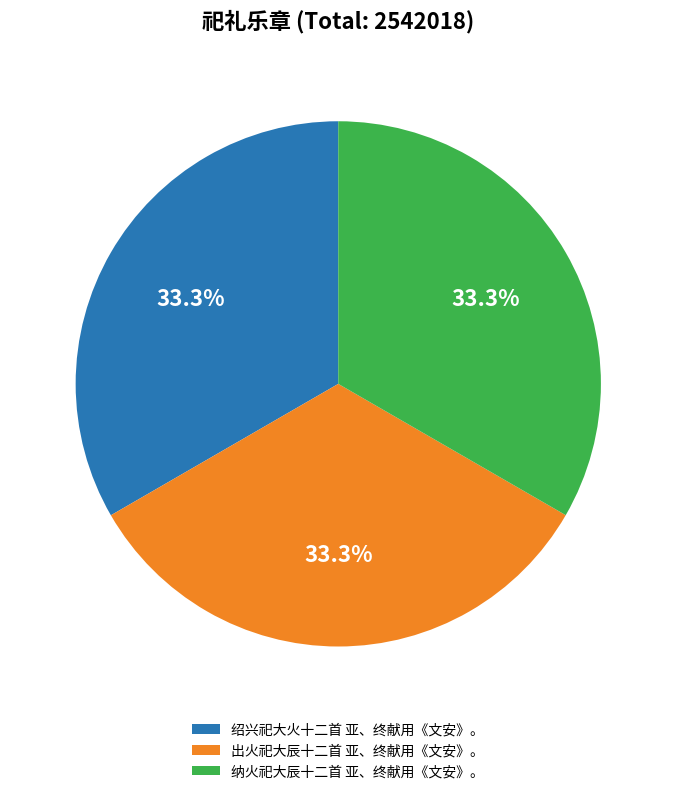

Approximately how many times larger is the value at 纳火祀大辰十二首 亚、终献用《文安》。 compared to 绍兴祀大火十二首 亚、终献用《文安》。?

1.0